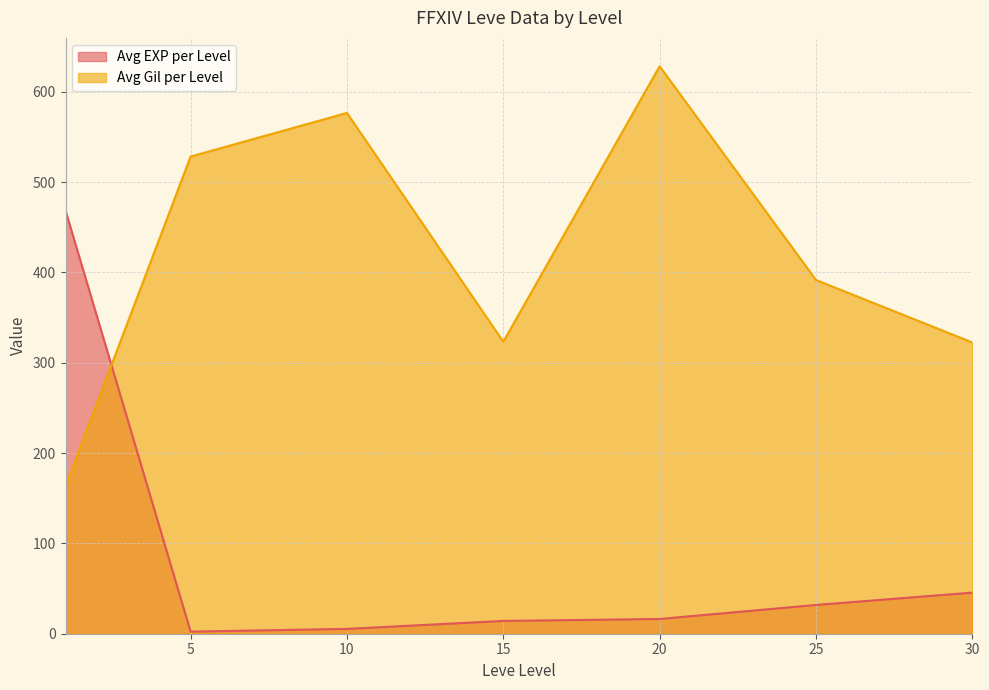

True or false: Avg Gil per Level and Avg EXP per Level intersect in this chart.

True